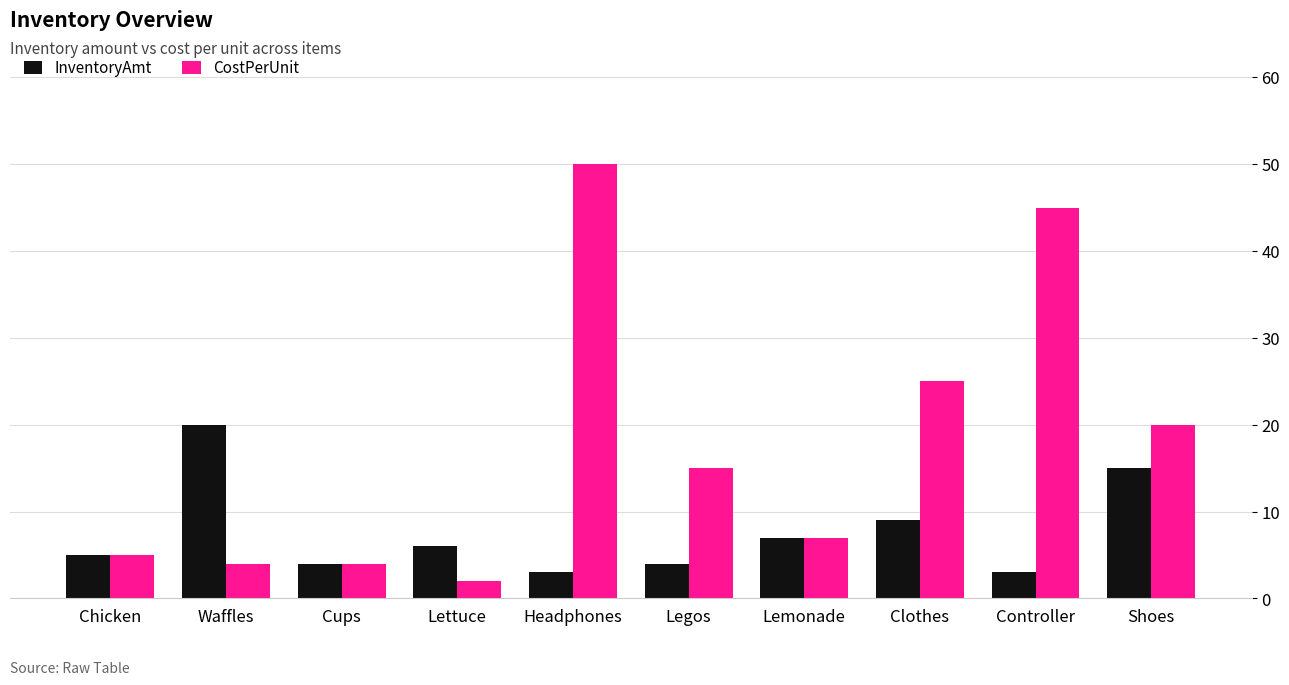

Where does the CostPerUnit series first go above 15?

Headphones